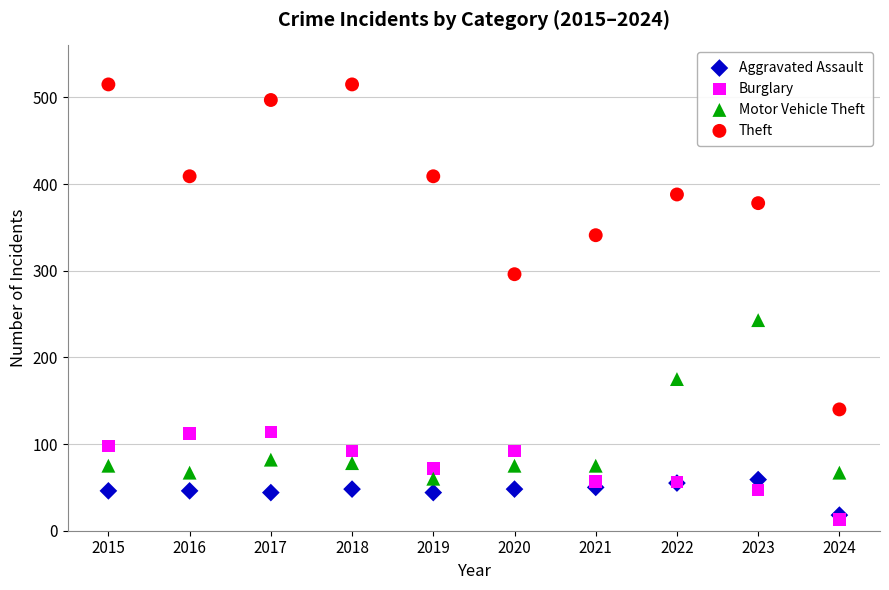

Across all series, what Y value is closest to 264?

243